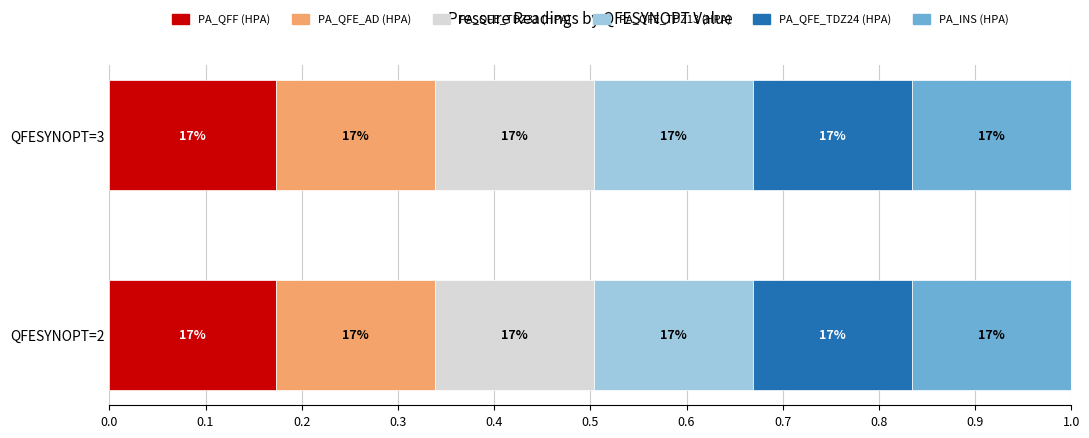

What are all the series names shown in the legend?

PA_QFF (HPA), PA_QFE_AD (HPA), PA_QFE_TDZ31 (HPA), PA_QFE_TDZ13 (HPA), PA_QFE_TDZ24 (HPA), PA_INS (HPA)